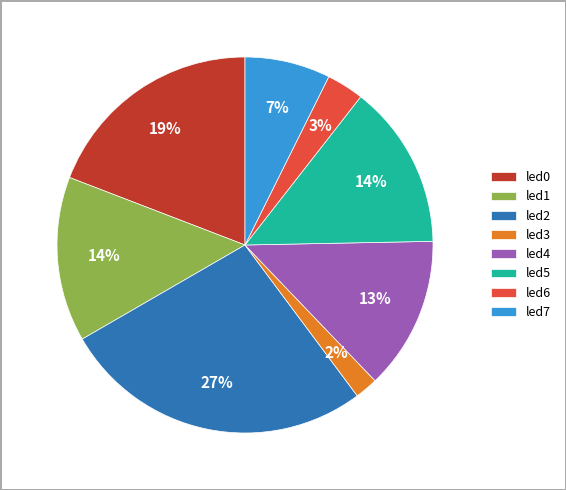

Is led4 the majority of the pie?

No